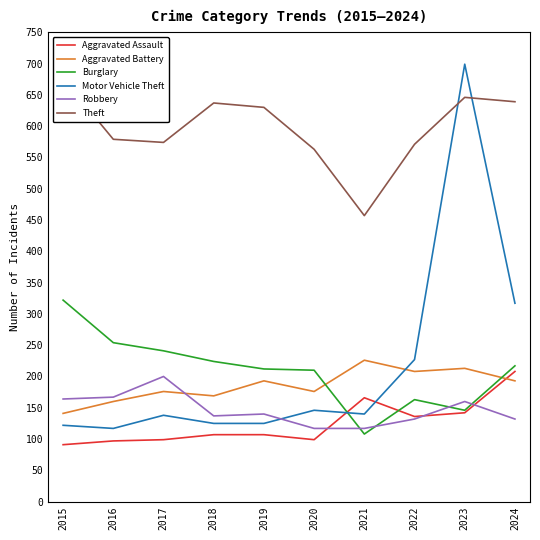

How many categories are shown in the chart?

10